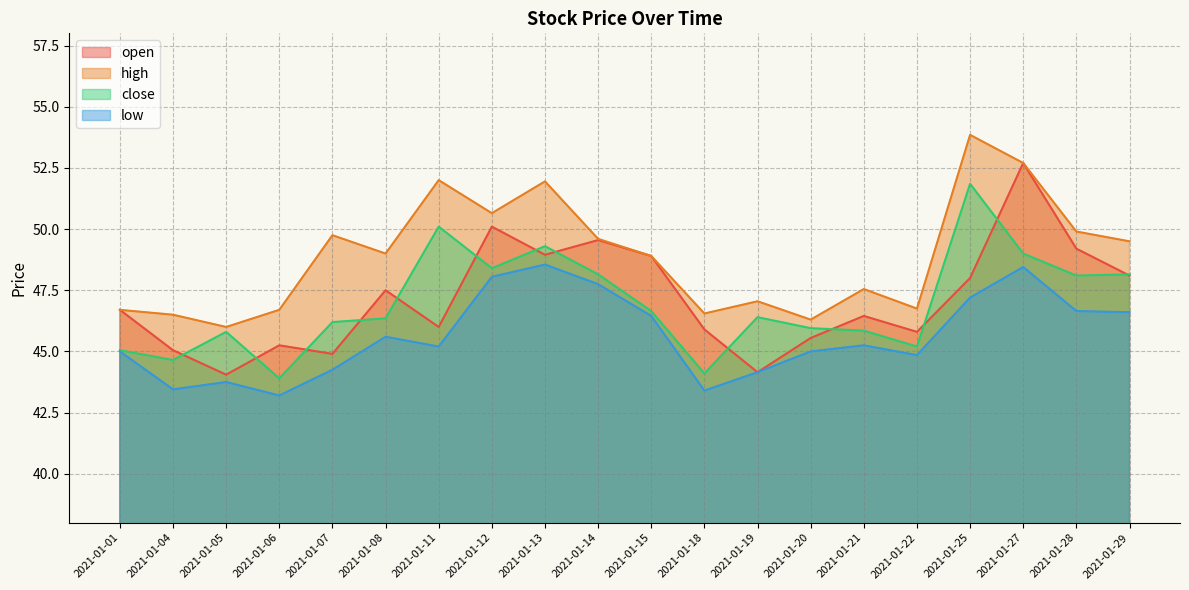

The value of high at 2021-01-22 is 18.3. True or false?

False